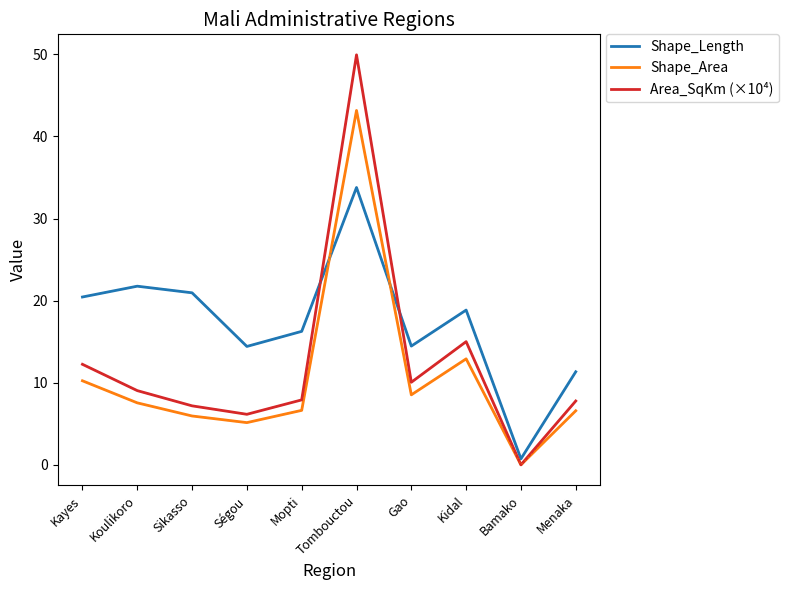

What are all the series names shown in the legend?

Shape_Length, Shape_Area, Area_SqKm (×10⁴)